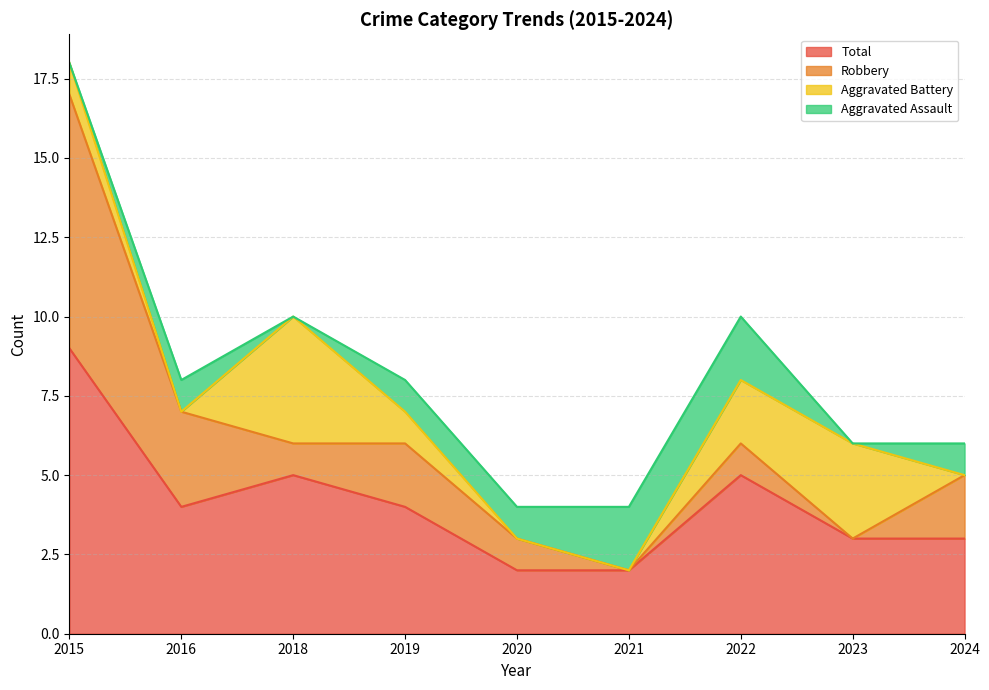

What is the total value across all series at 2016?

8